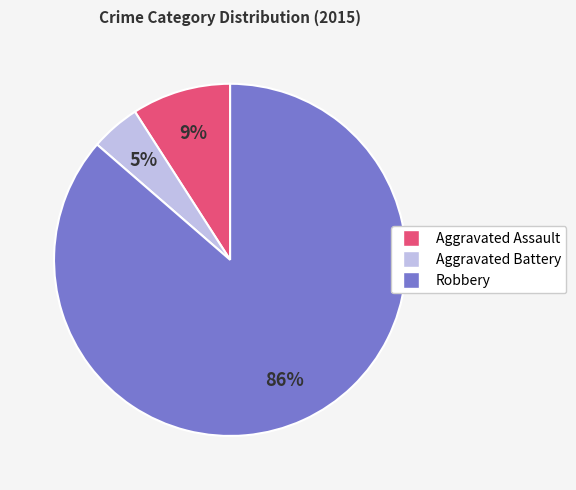

True or false: Aggravated Assault accounts for 1% of the total.

False